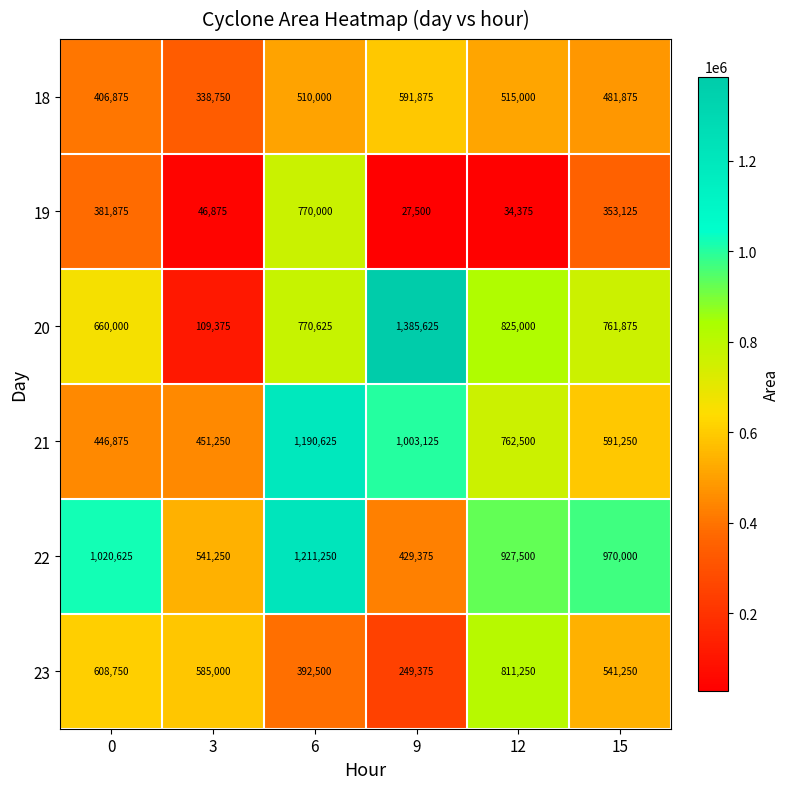

The value of 22 at 3 is 541250. True or false?

True